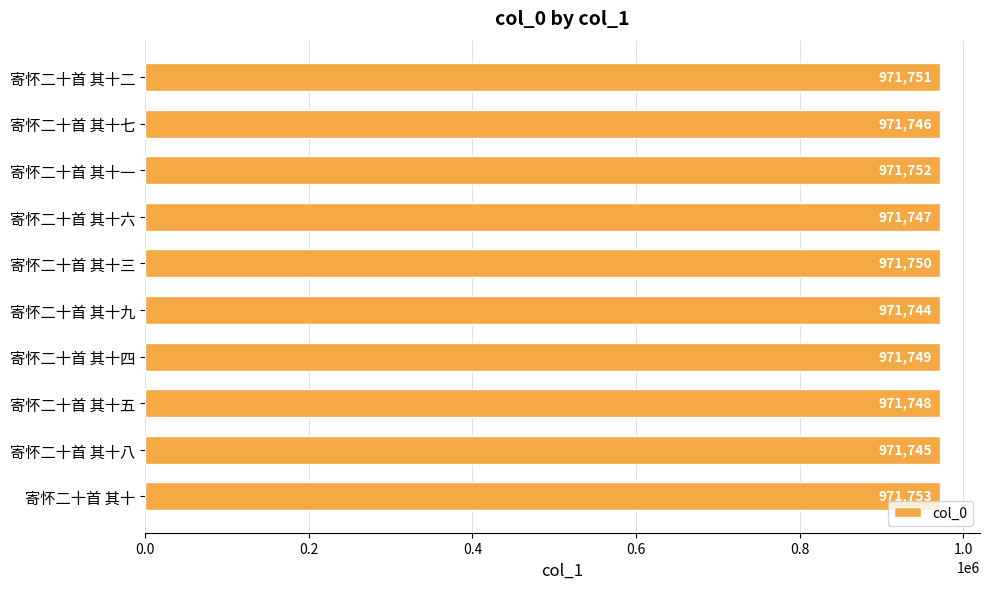

The chart shows a value of 971753 at 寄怀二十首 其十. True or false?

True